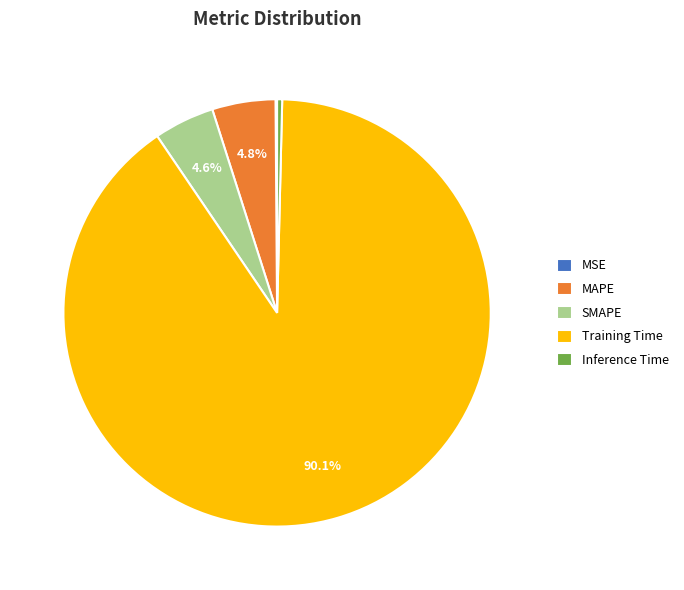

Is Training Time the majority of the pie?

Yes